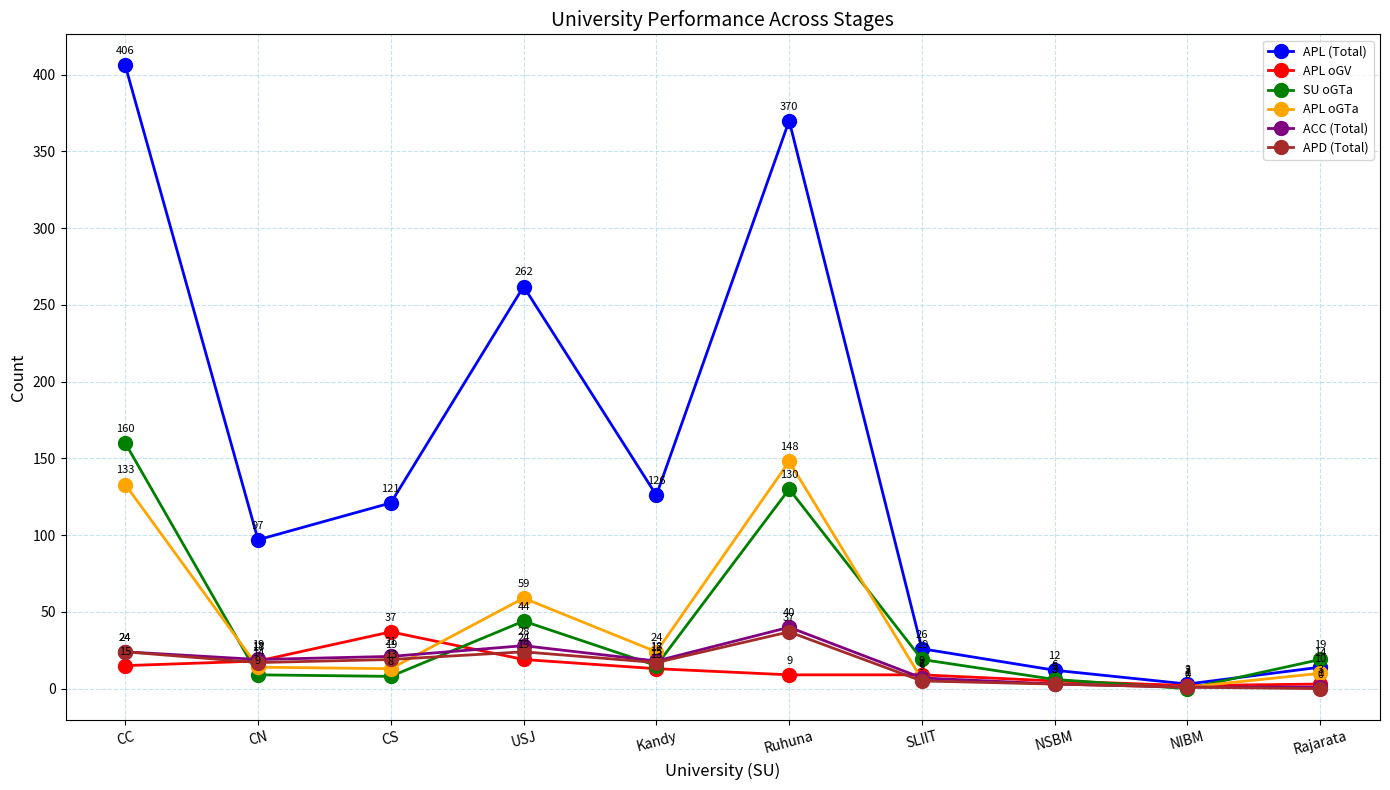

Which series has the largest total across all categories?

APL (Total)